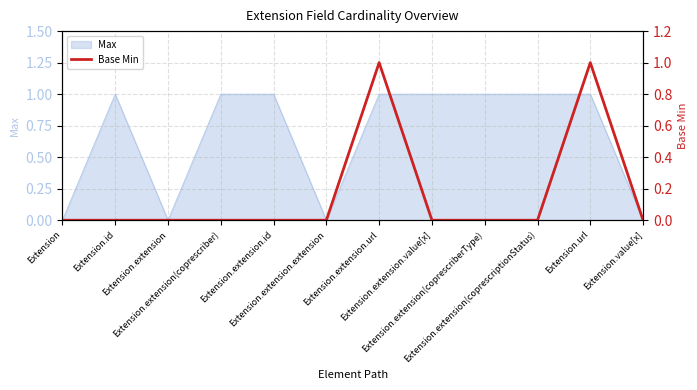

True or false: the data has more than 1 interior local peaks.

True